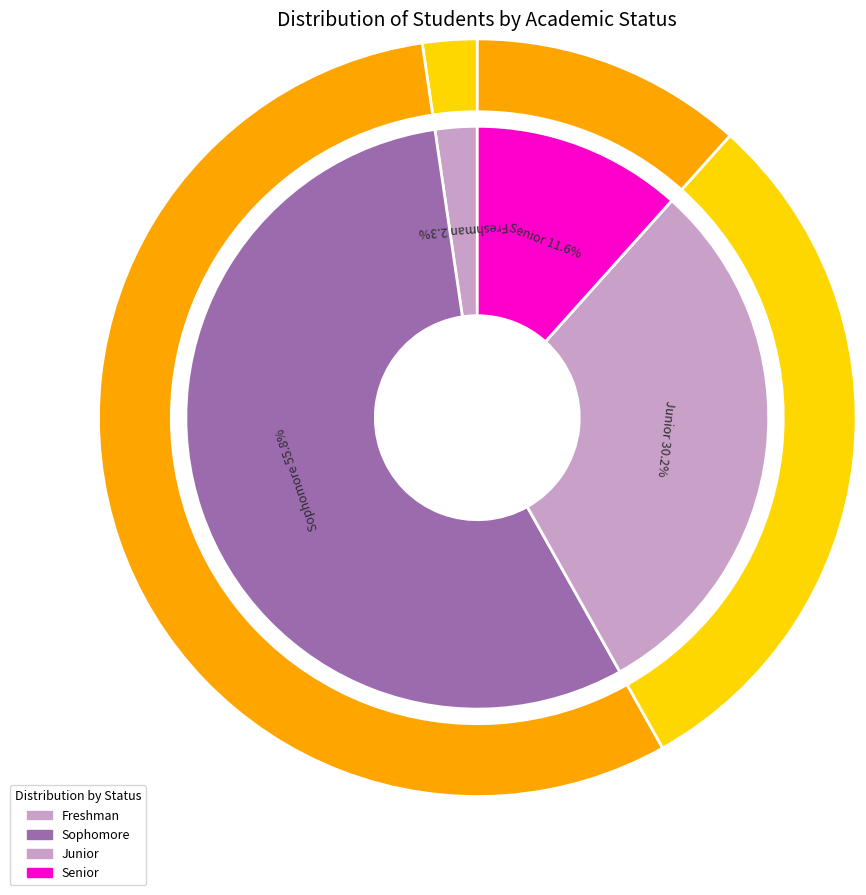

What is the total percentage of Senior and Junior?

41.9%